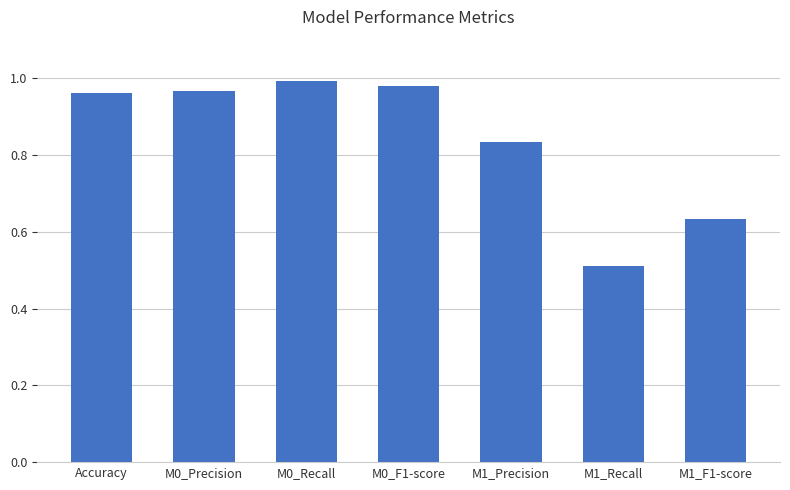

Which label corresponds to the smallest value in the chart?

M1_Recall